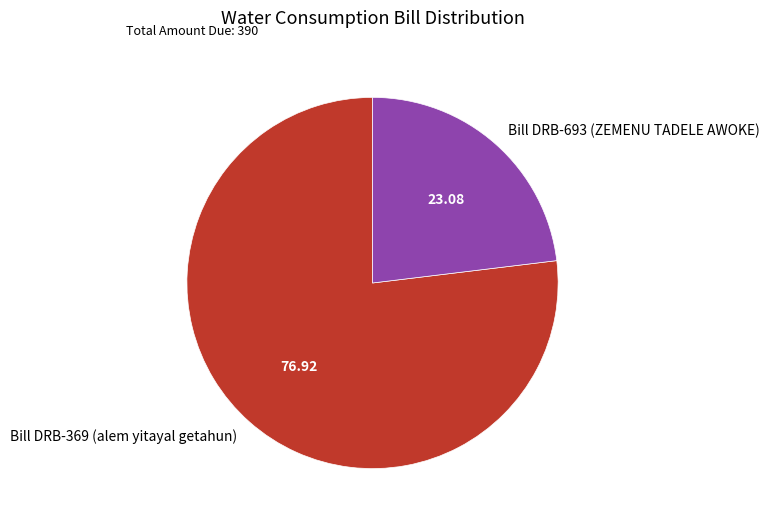

Is Bill DRB-693 (ZEMENU TADELE AWOKE) the majority of the pie?

No